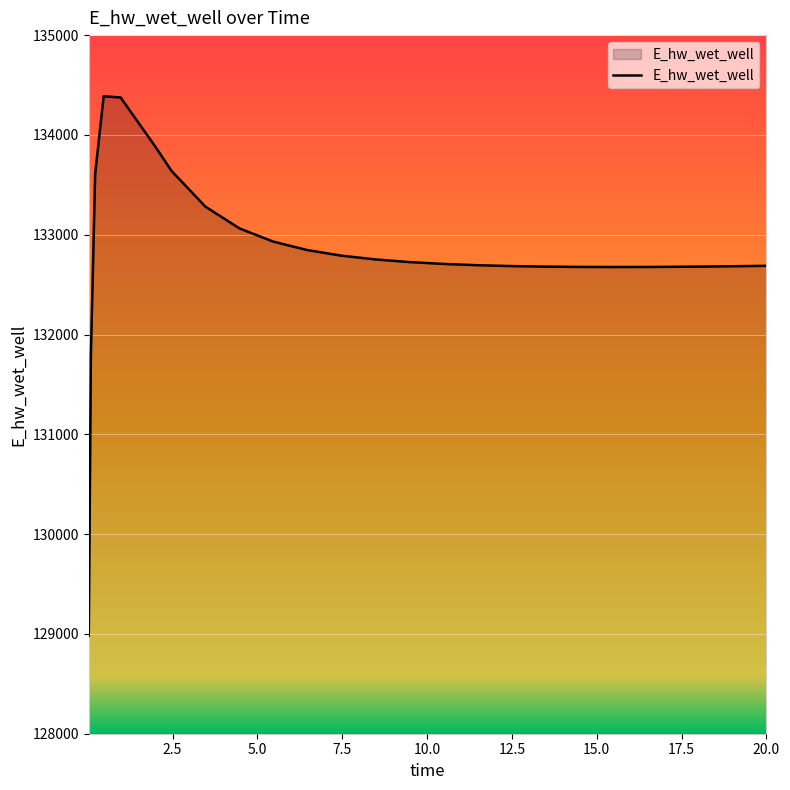

What is the difference between the maximum and minimum values?

5406.6